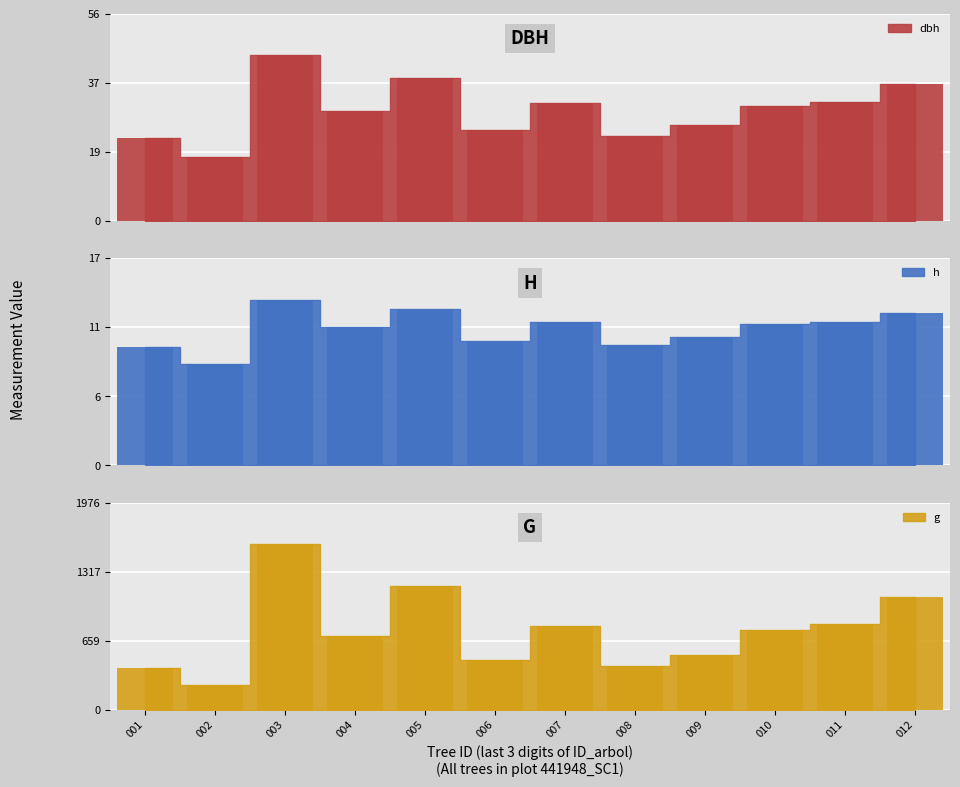

What is the value of the dbh bar at the 9th from the left?

25.8